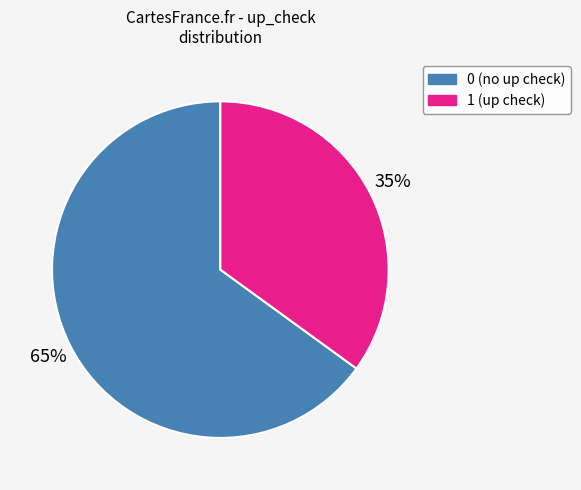

Does any single category account for the majority?

Yes